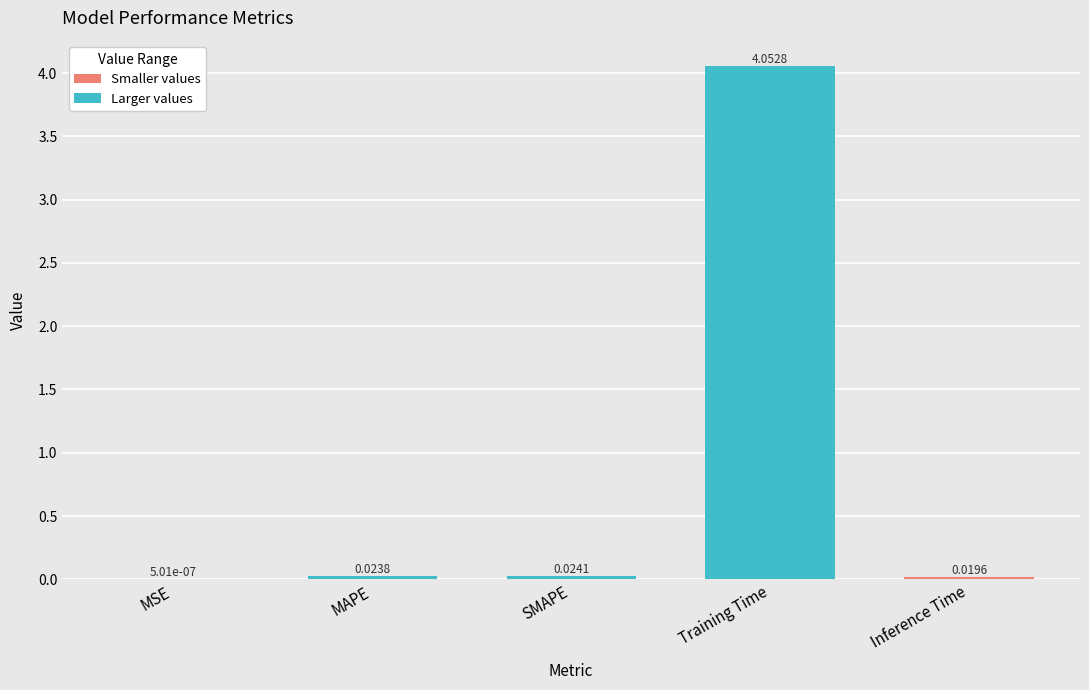

Between SMAPE and MSE, which is larger?

SMAPE